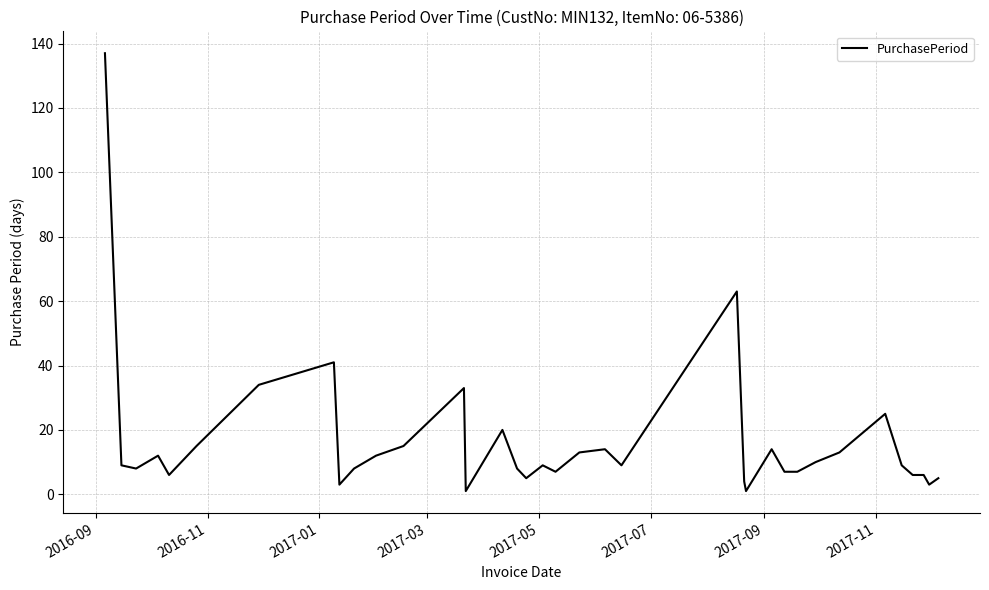

What is the average value?

16